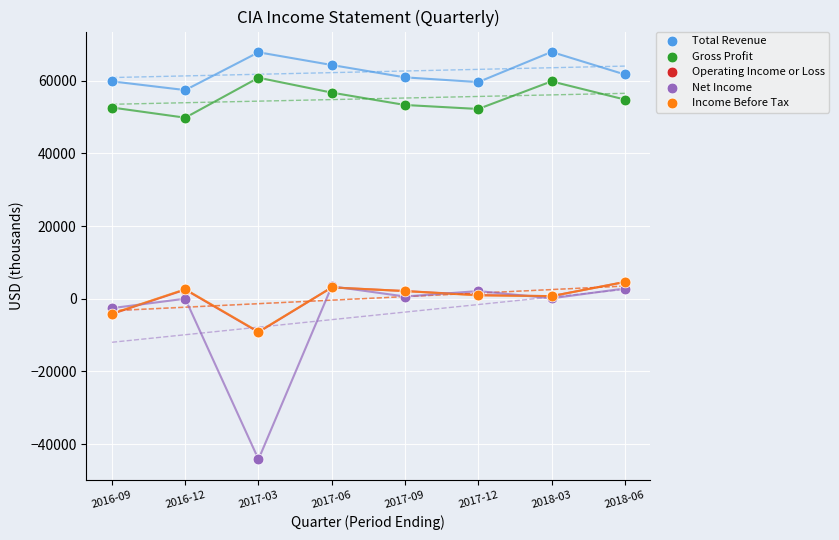

What are all the series names shown in the legend?

Total Revenue, Gross Profit, Operating Income or Loss, Net Income, Income Before Tax